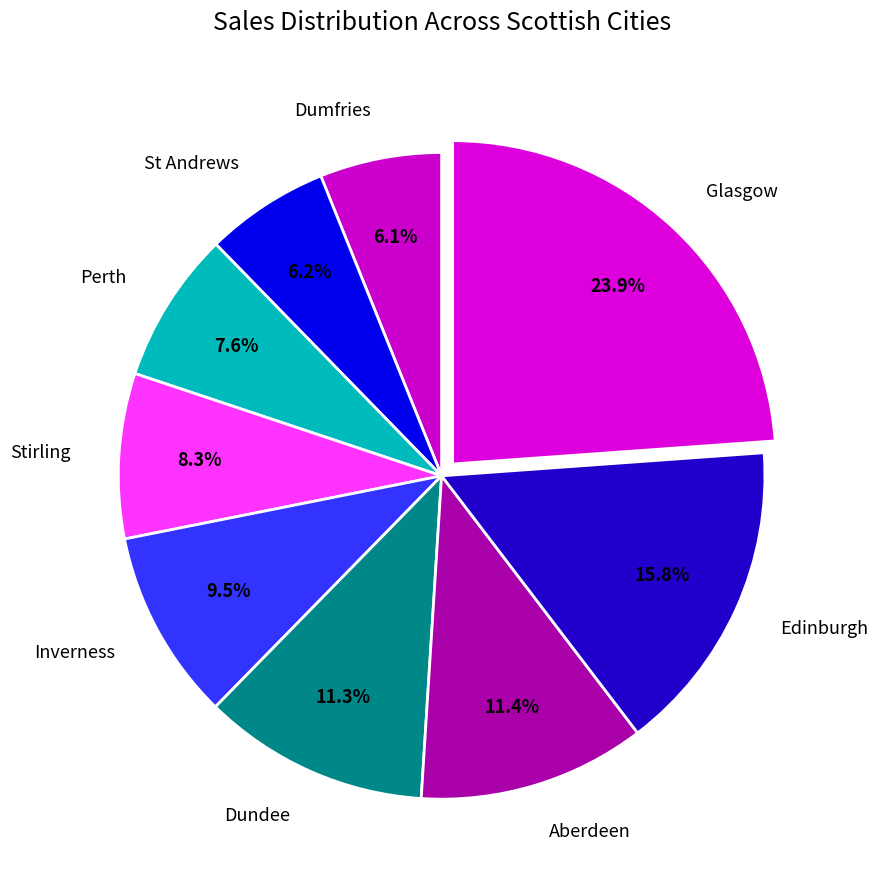

What is the largest slice in the pie chart?

Glasgow